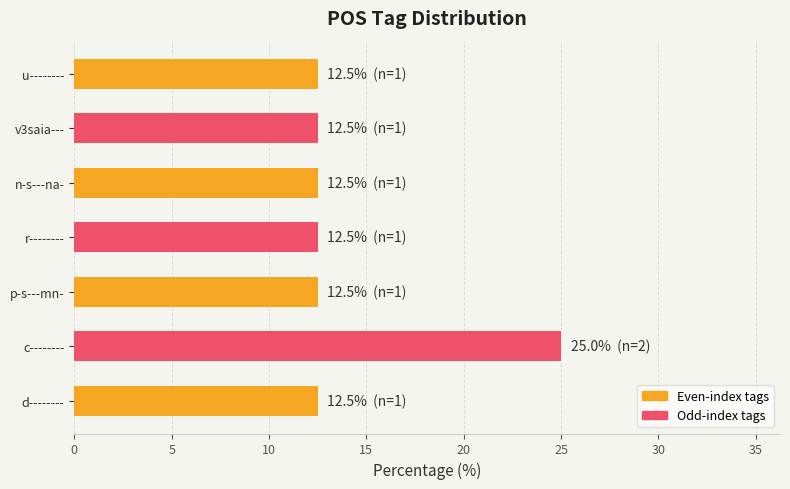

The chart shows a value of 12.5 at u--------. True or false?

True